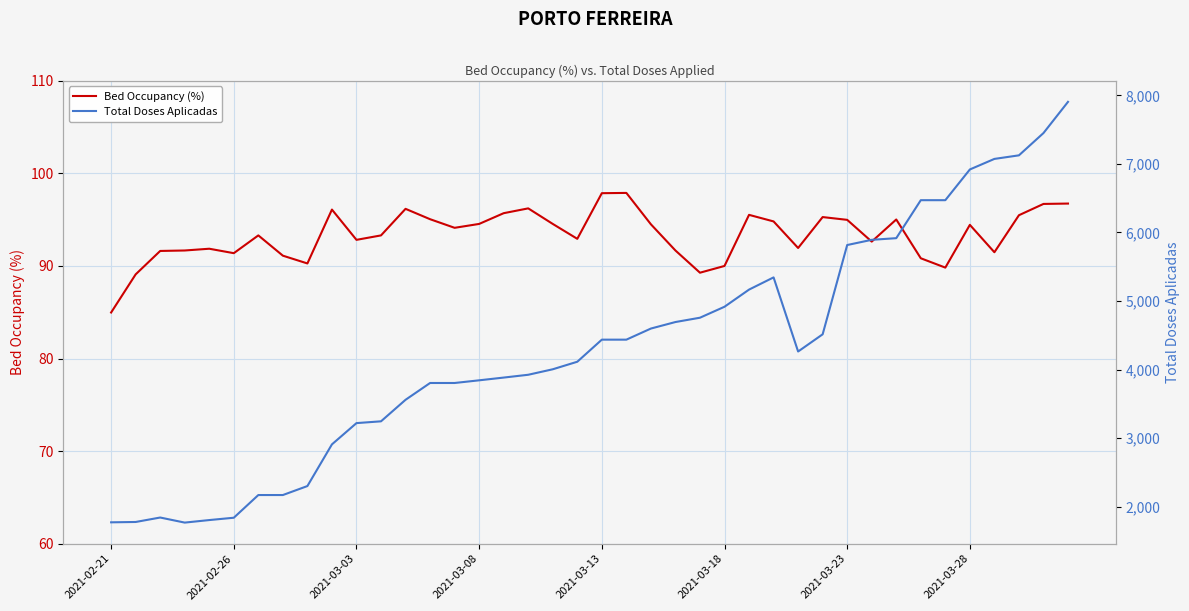

True or false: Bed Occupancy (%) has a value of 157.4 at 2021-03-18.

False